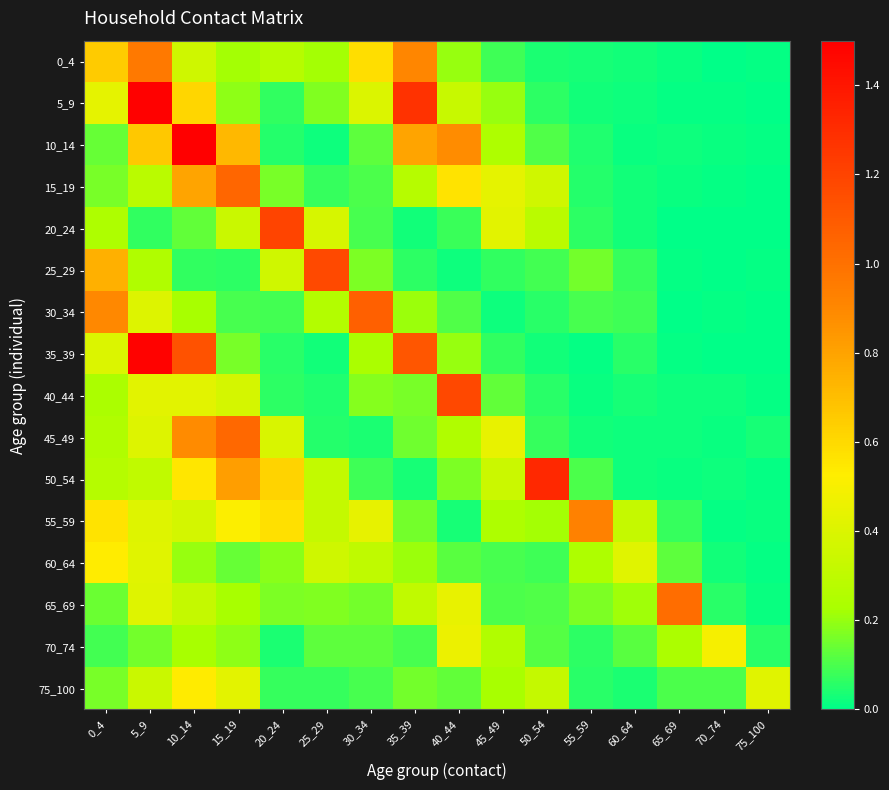

Which series changed the most between 40_44 and 65_69?

40_44